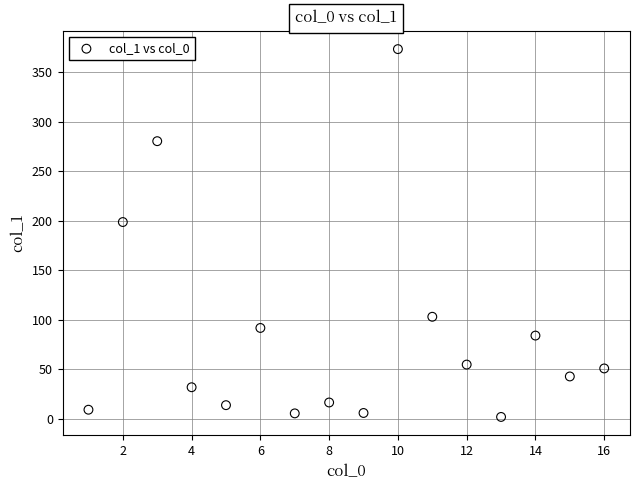

What Y value in the scatter plot is closest to 187?

198.8